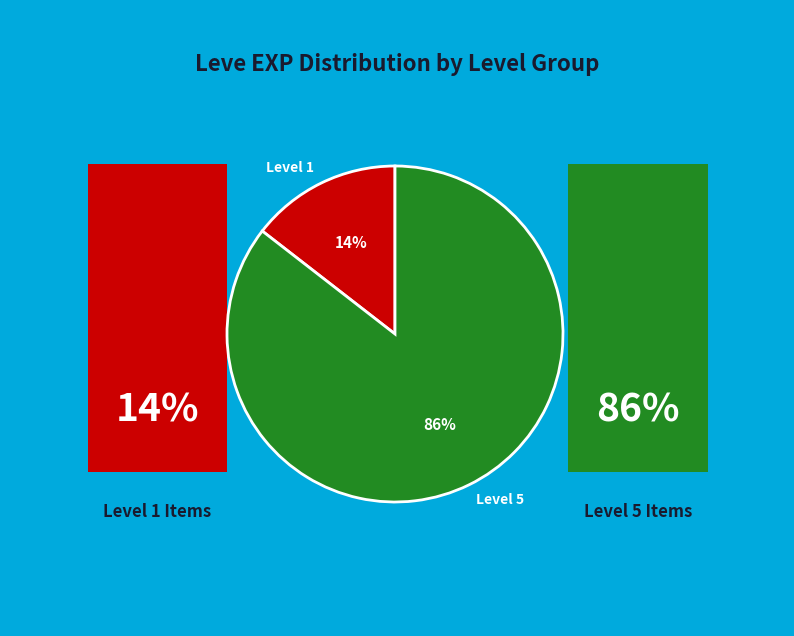

Is there a majority slice in this chart?

Yes